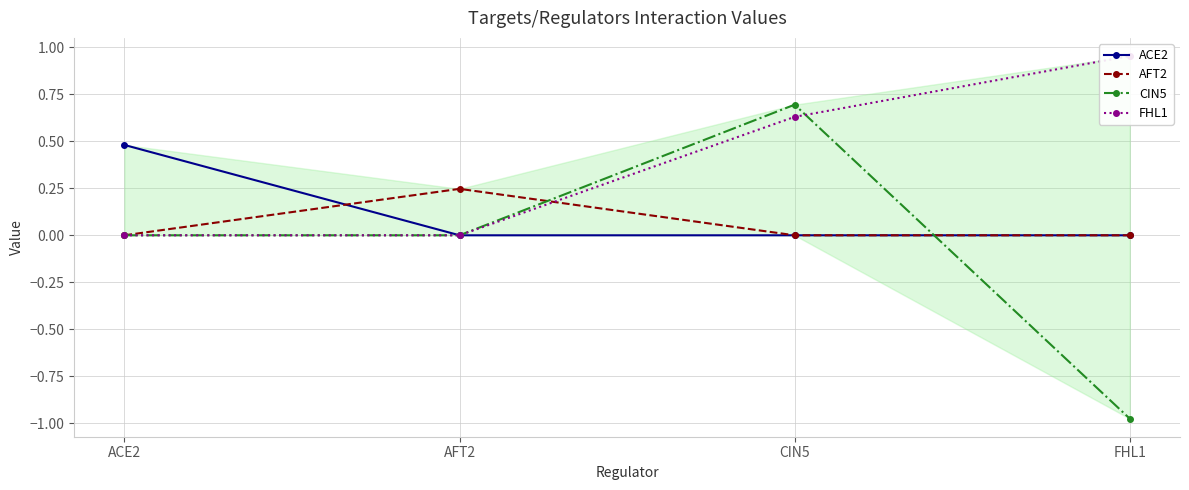

What is the label of the 2nd point from the right?

CIN5